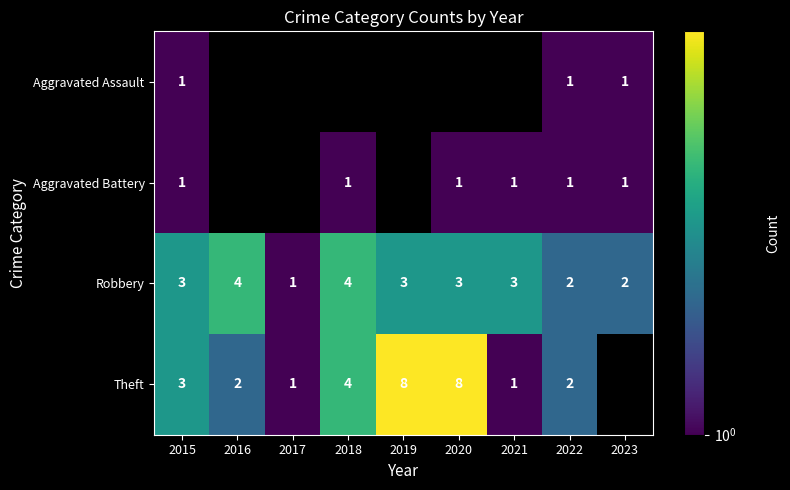

Between 2020 and 2018, which is larger?

2018